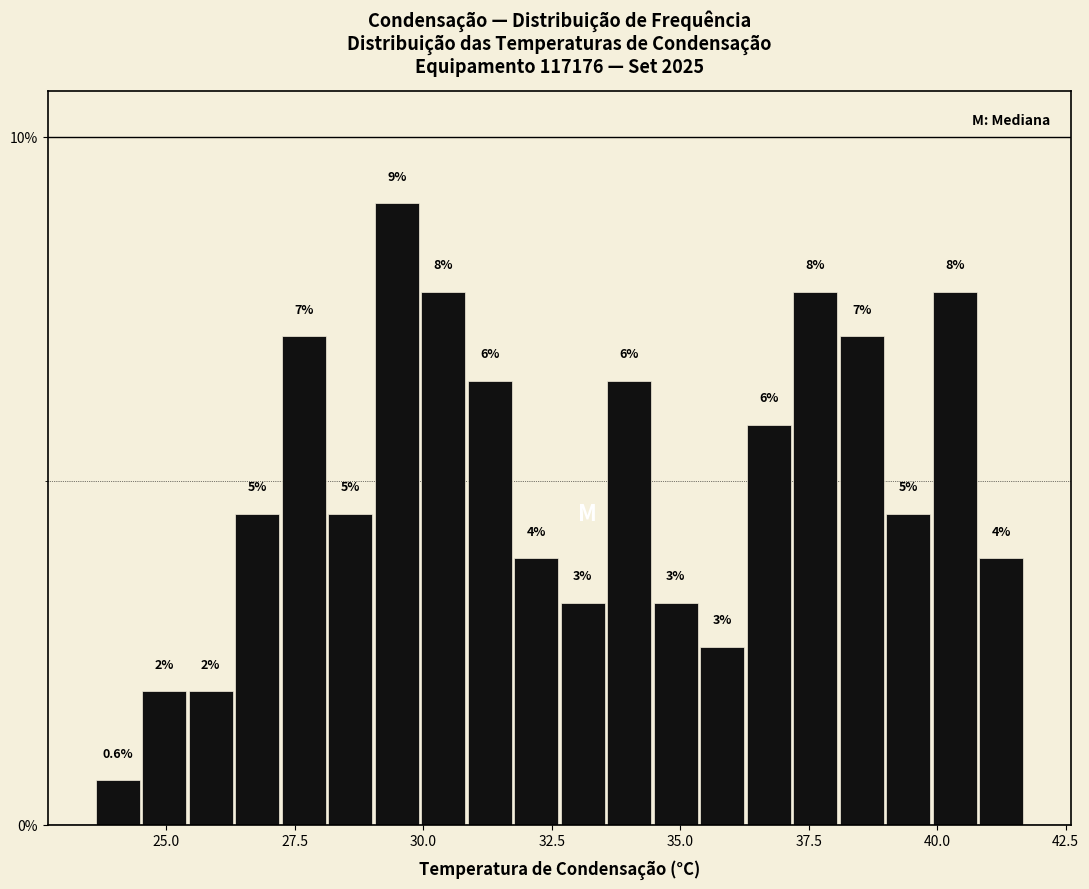

Around what value on the x-axis is the tallest bar? Give the approximate position of its centre, as read against the axis.

29.5